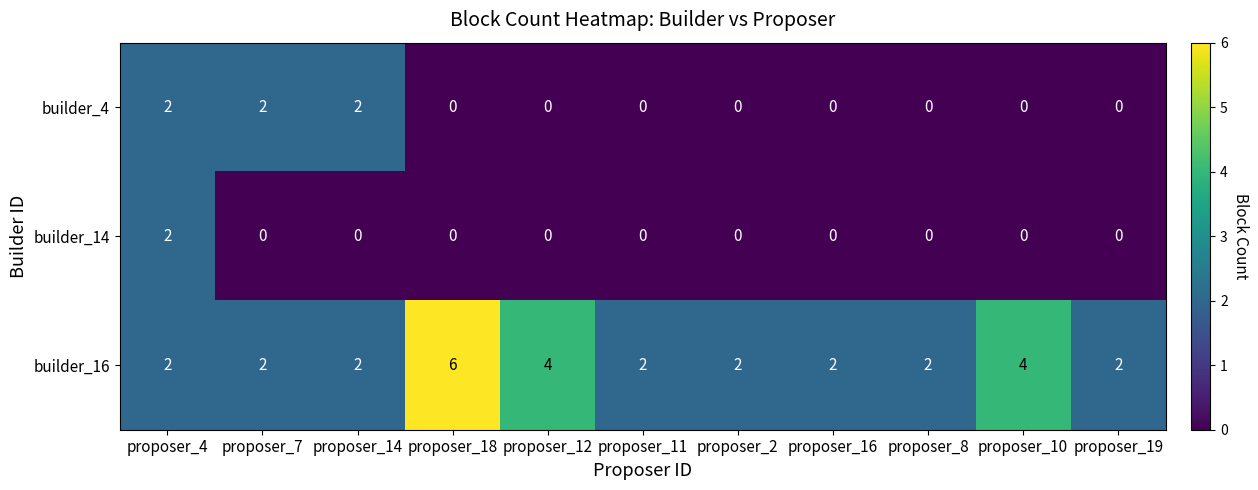

How many series are shown in this chart?

3